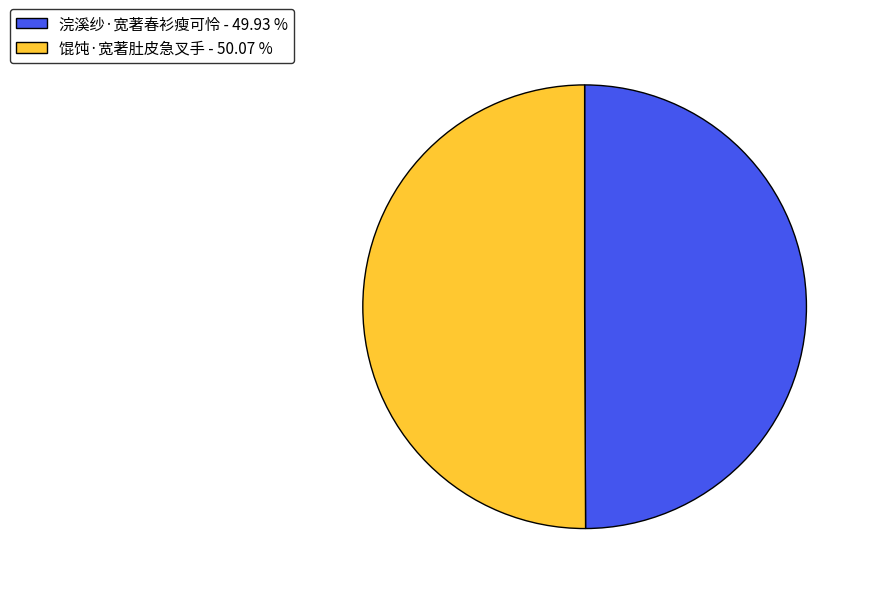

True or false: 浣溪纱·宽著春衫瘦可怜 accounts for 41% of the total.

False